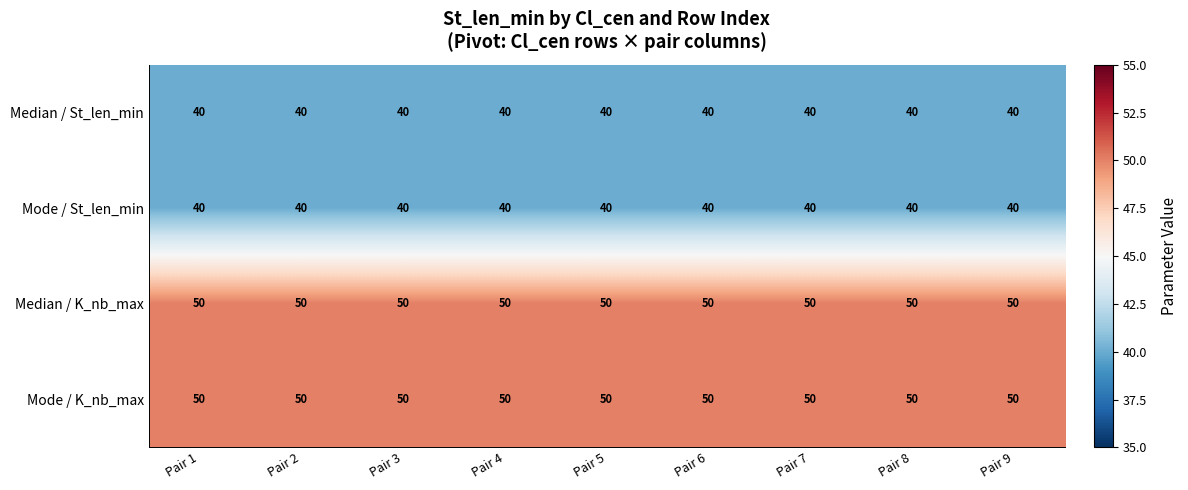

What is the approximate value of Median / K_nb_max at Pair 7?

50